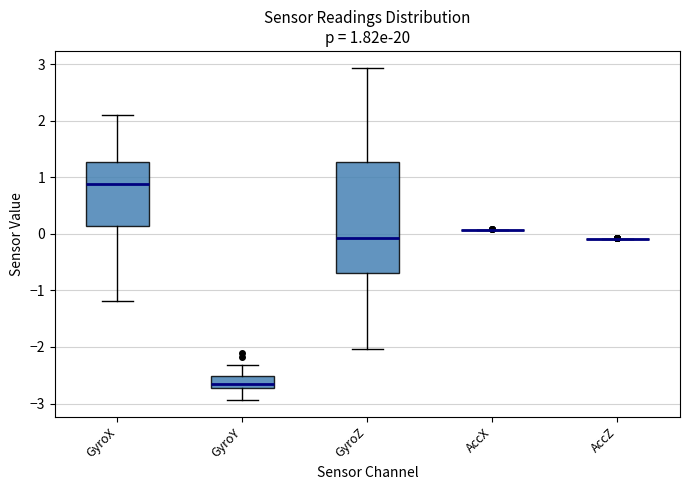

Comparing the boxes themselves (not the whiskers), which one is the tallest?

GyroZ